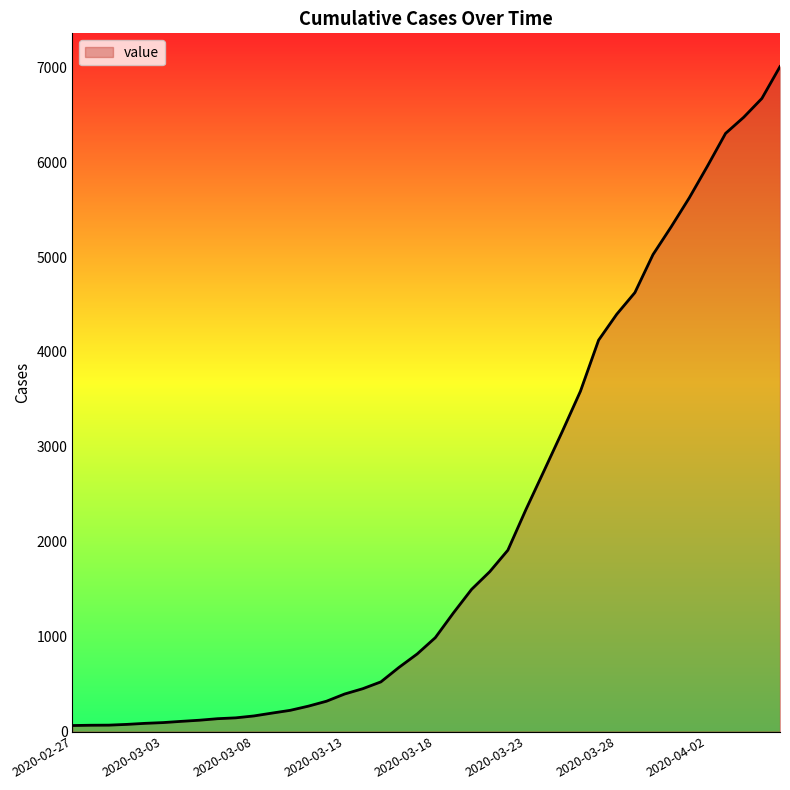

Does the chart have visible grid lines?

No